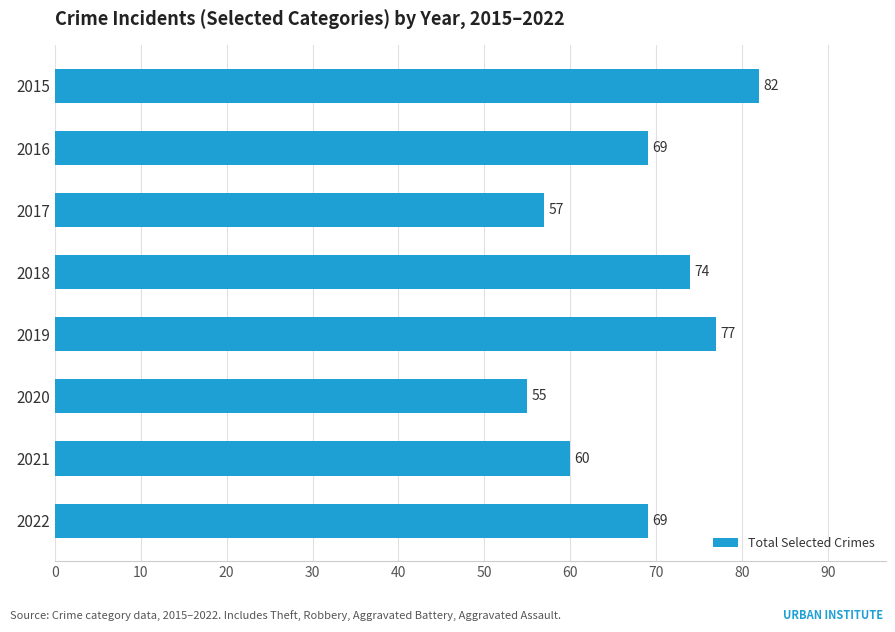

What is the sum of all values?

543